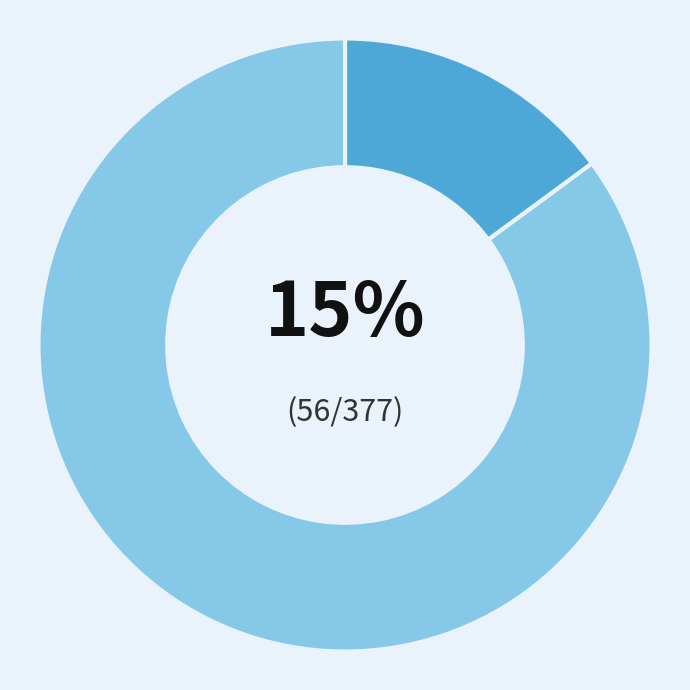

Is there any slice that represents more than half of the pie?

Yes